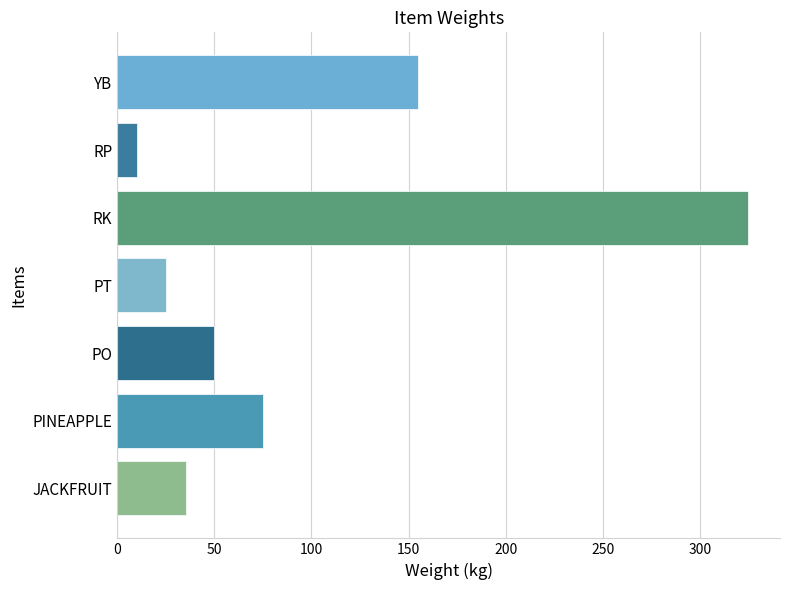

What is the average value?

96.5